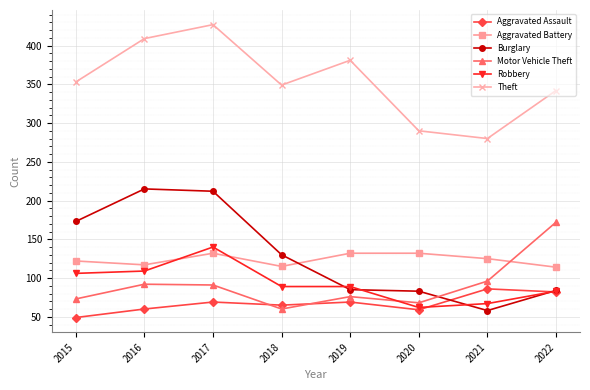

Between 2017 and 2022, which series saw the biggest shift?

Burglary